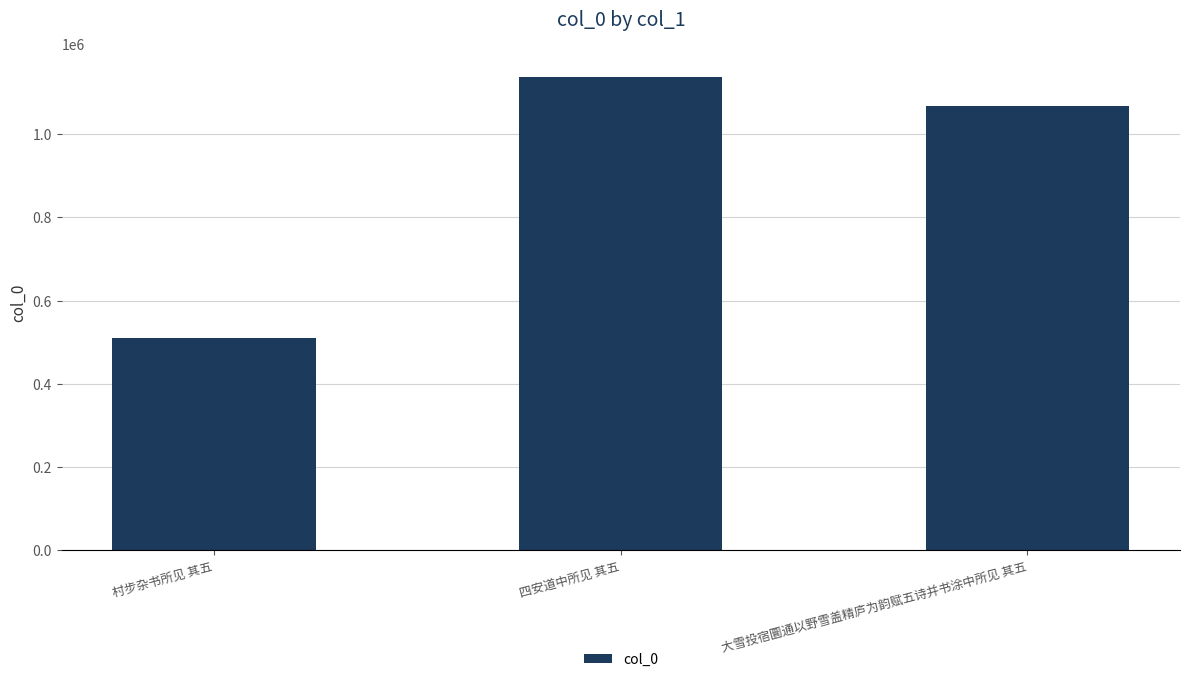

What is the sum of all values?

2715463